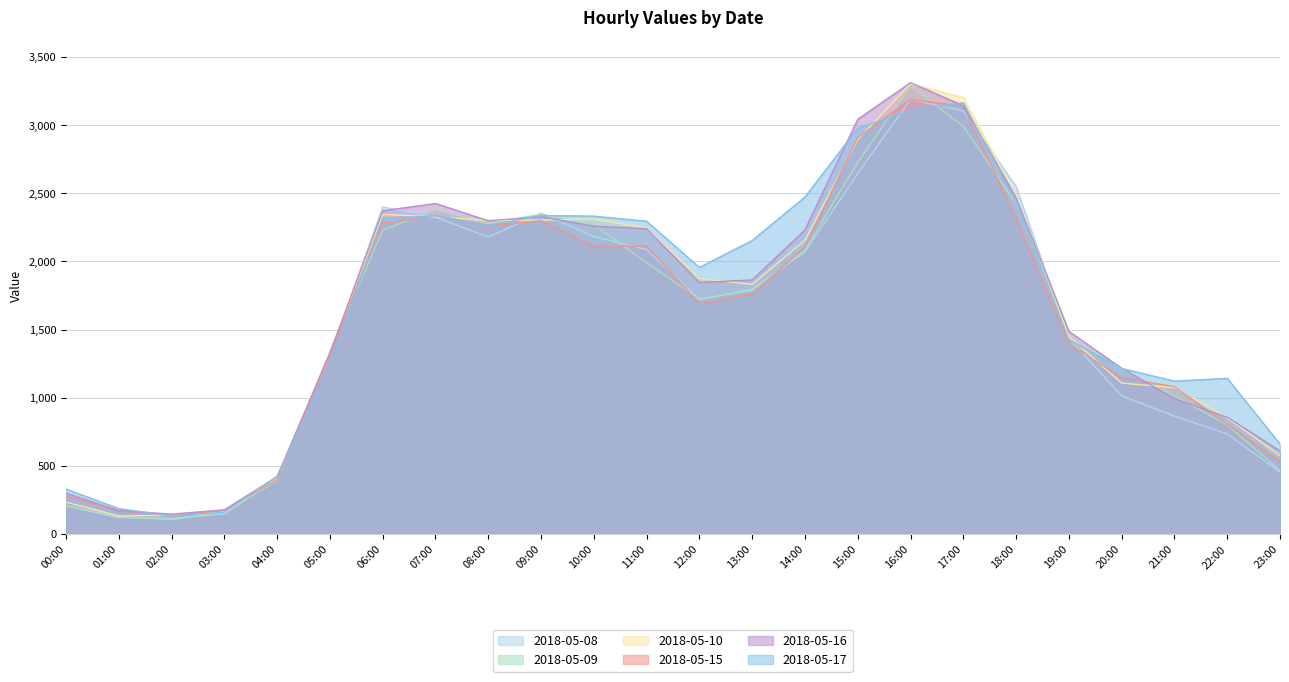

How many intersections are there between 2018-05-17 and 2018-05-10?

8